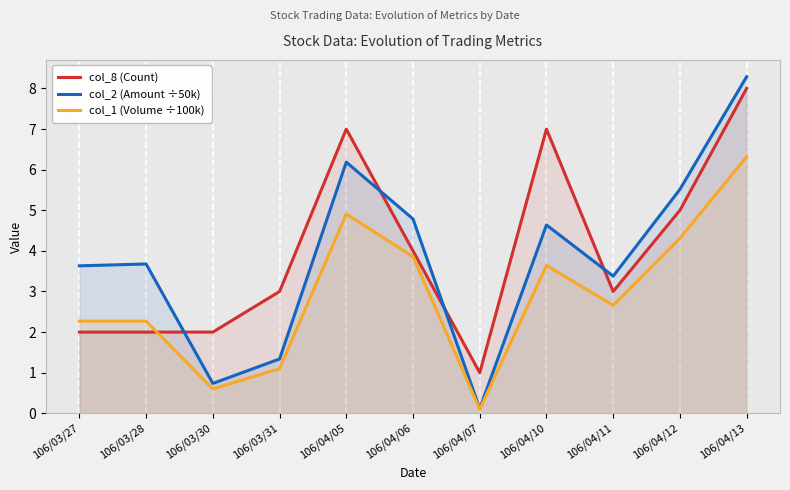

What value does the col_1 (Volume ÷100k) series have at 106/04/07?

0.1